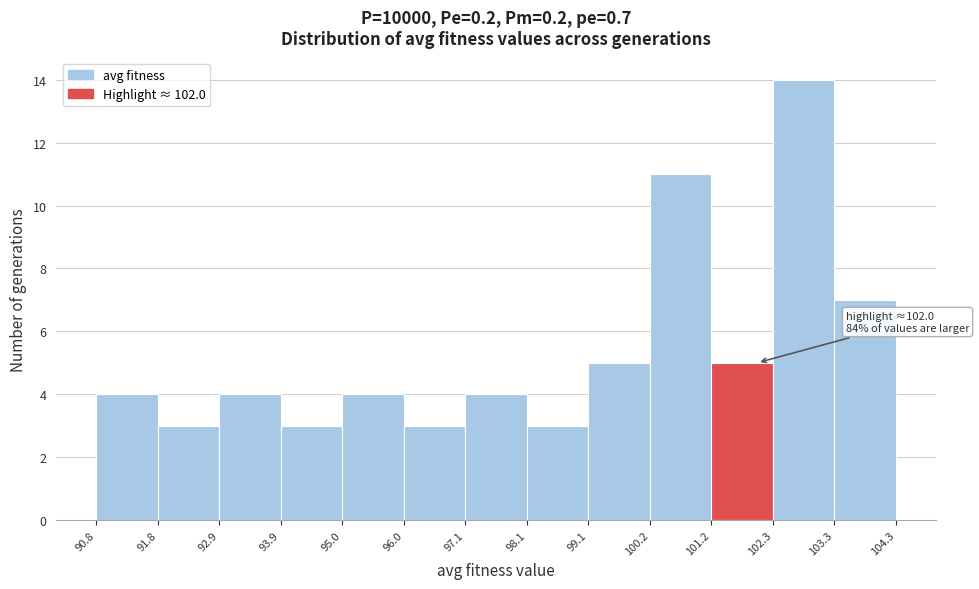

Which range on the x-axis has the tallest bar?

102.3 to 103.3